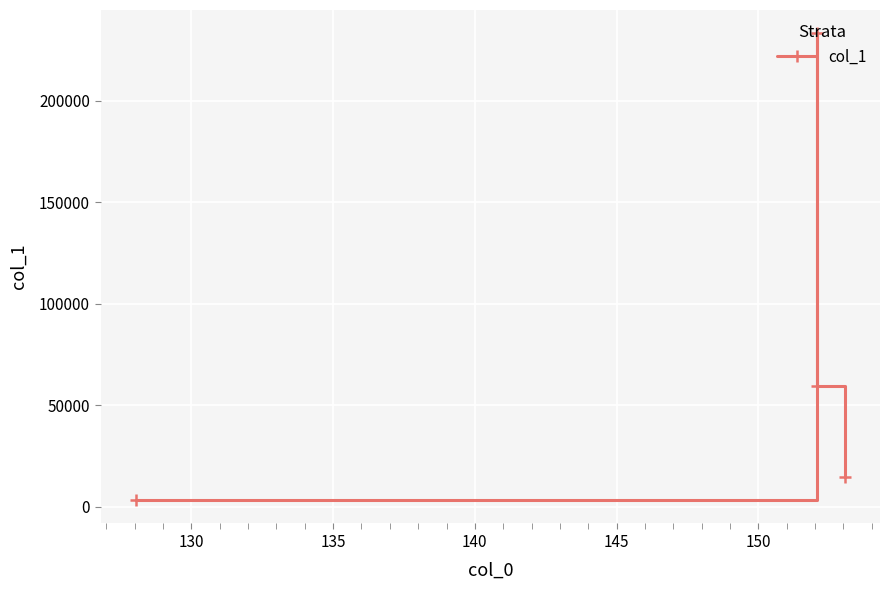

What is the maximum value shown in the chart?

233178.1